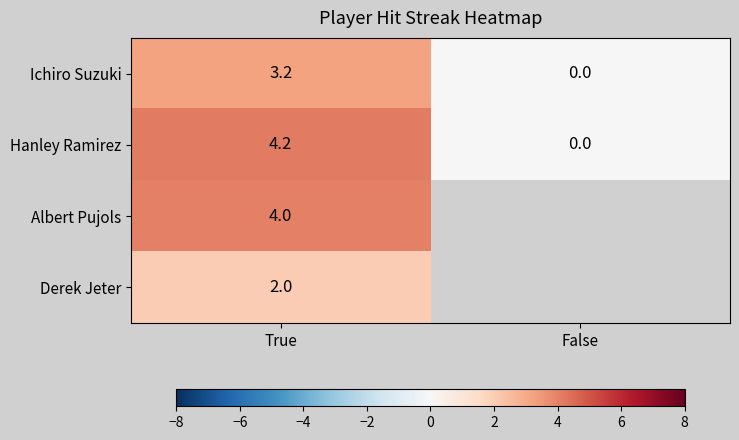

At which label is Hanley Ramirez closest to 2?

False